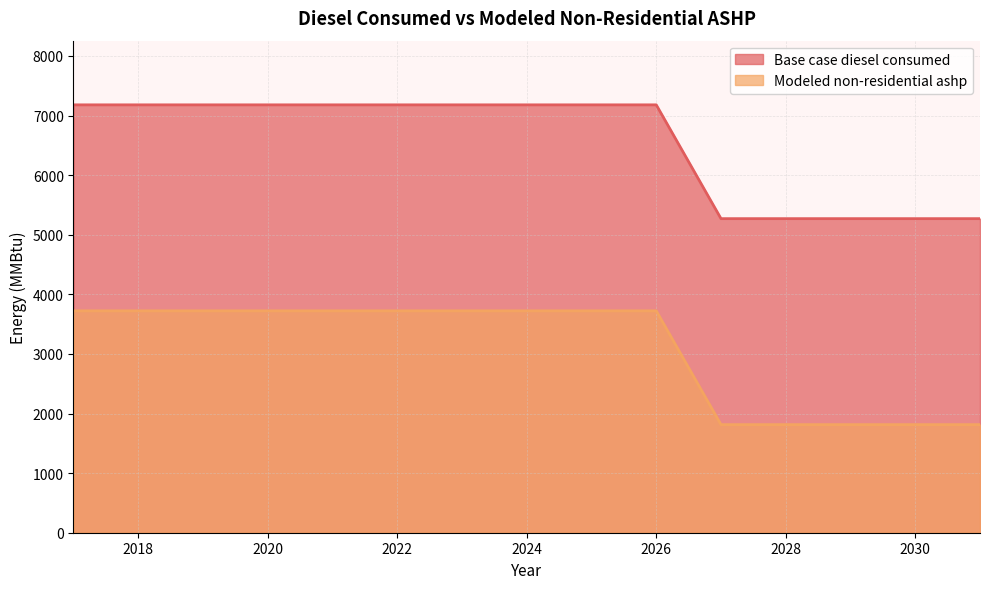

What is the total value across all series at 2018?

10902.0